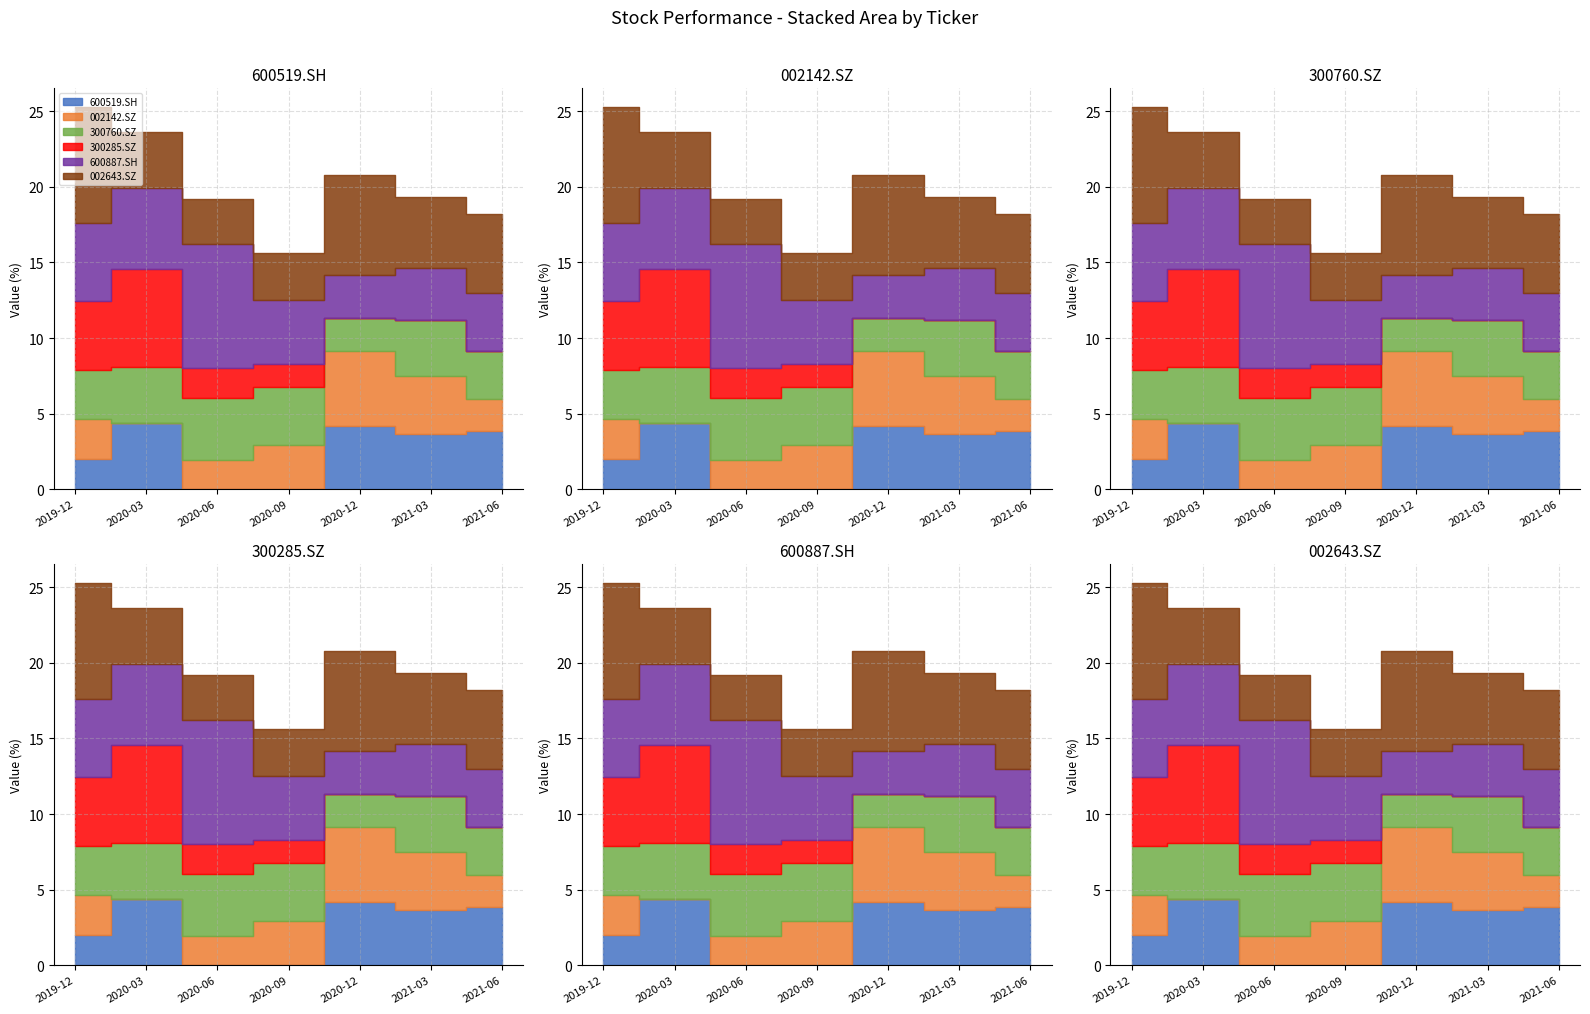

What is the difference between the maximum and second lowest values in the 002142.SZ series?

3.0